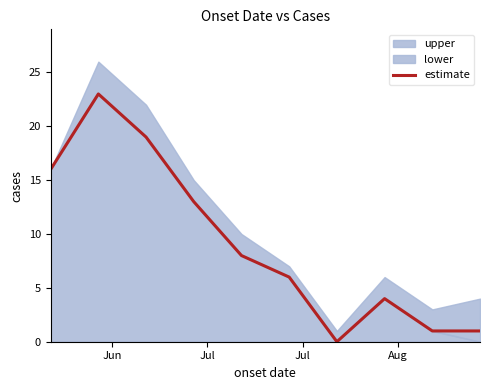

Is it true that the value at 8 is 1?

False